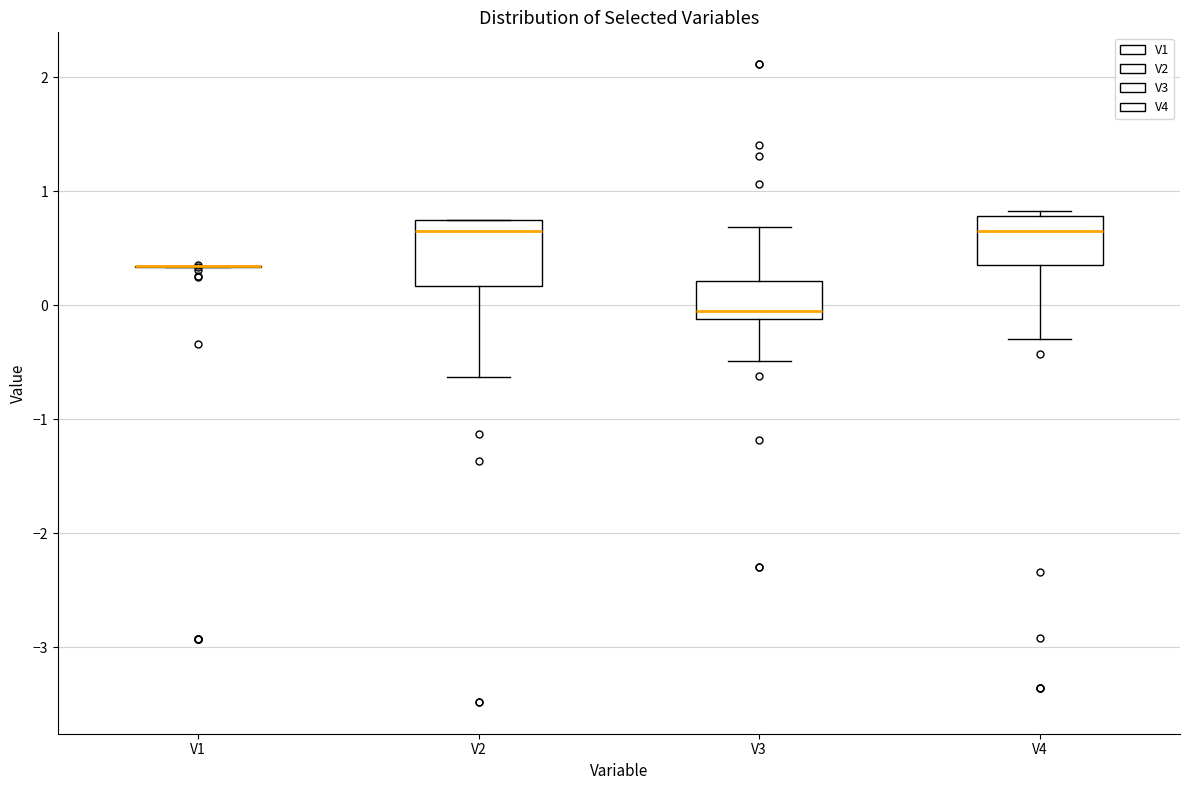

Reading left to right, read every box against the y-axis: the position of its median line, the range the box covers, and the ends of its whiskers. The values are not printed on the chart, so give them approximately, as read against the axis.

V1: box collapsed to a line at 0.3, whiskers 0.3 to 0.3
V2: median 0.7 (just below the box's upper edge), box 0.2 to 0.7, whiskers -0.6 to 0.7
V3: median -0.1 (just above the box's lower edge), box -0.1 to 0.2, whiskers -0.5 to 0.7
V4: median 0.6, box 0.4 to 0.8, whiskers -0.3 to 0.8 (just above the box's upper edge)